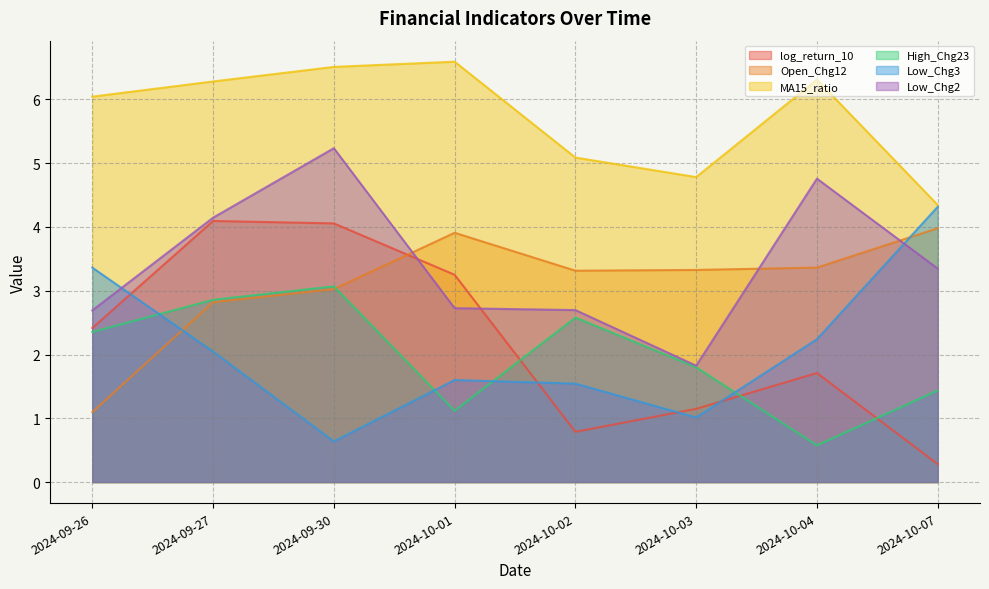

What is the total value across all series at 2024-10-02?

16.0